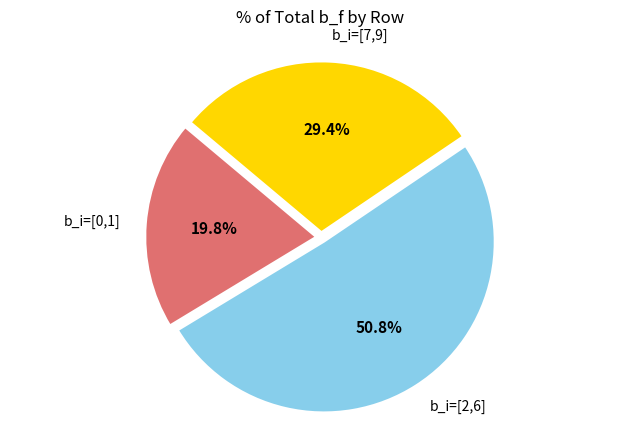

Rank the categories by value from highest to lowest.

b_i=[2,6], b_i=[7,9], b_i=[0,1]